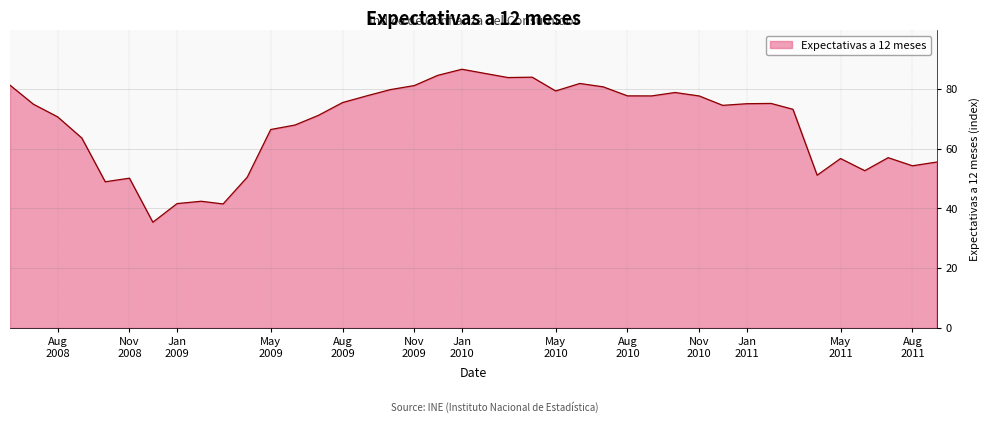

What is the difference between the maximum and minimum values?

51.2